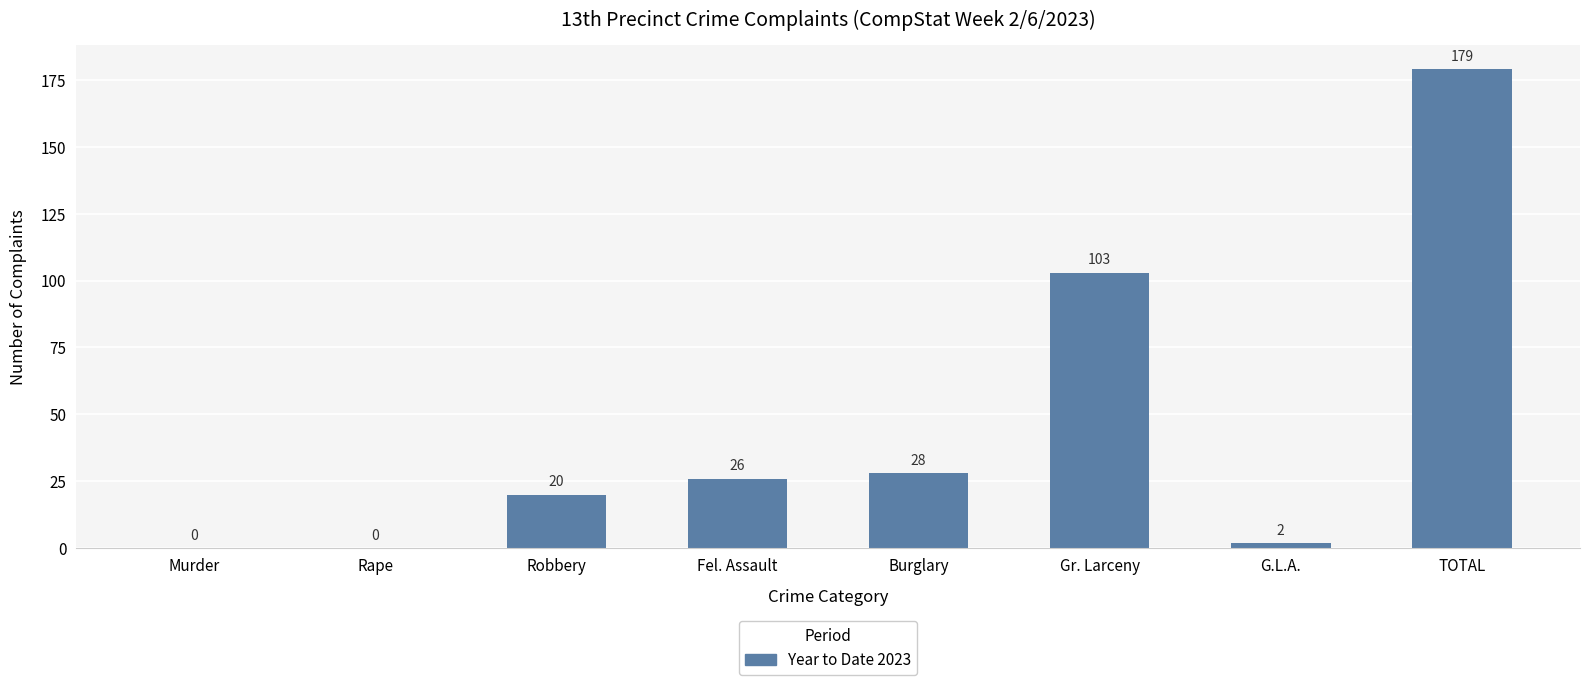

Where is the data nearest to the value 89?

Gr. Larceny